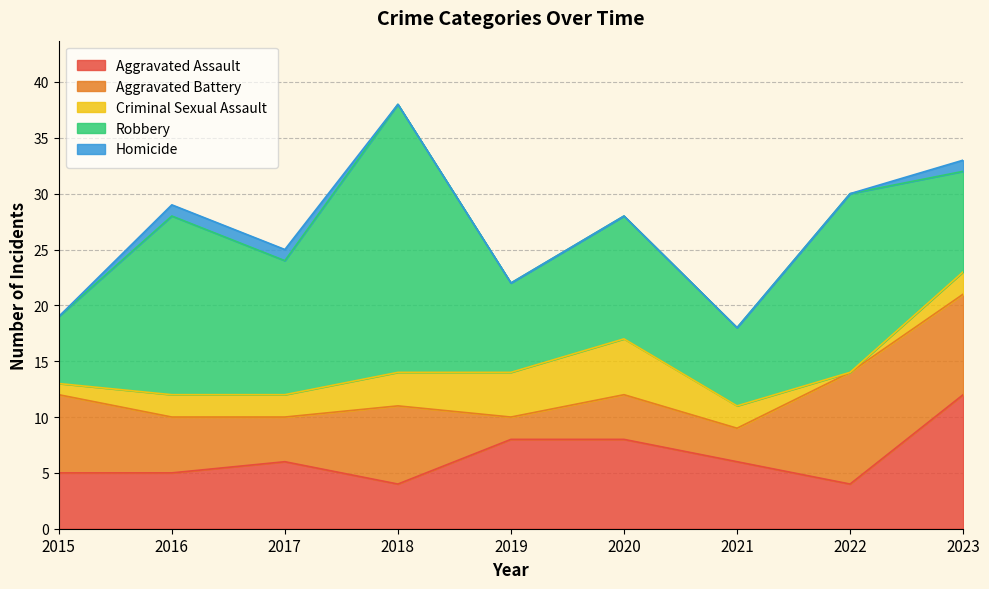

What is the spread (max minus min) of values at 2020?

11